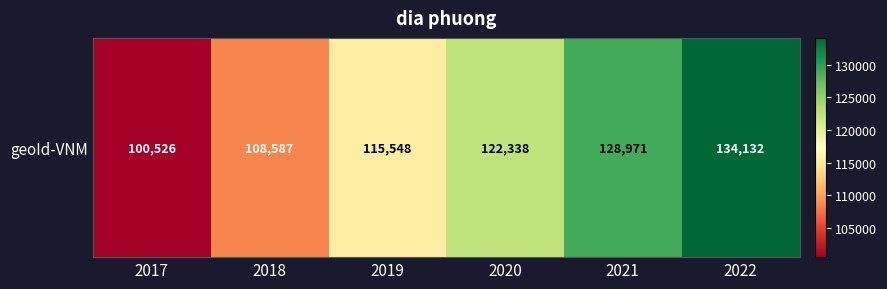

Count the values in the range 108587 to 128971.

4